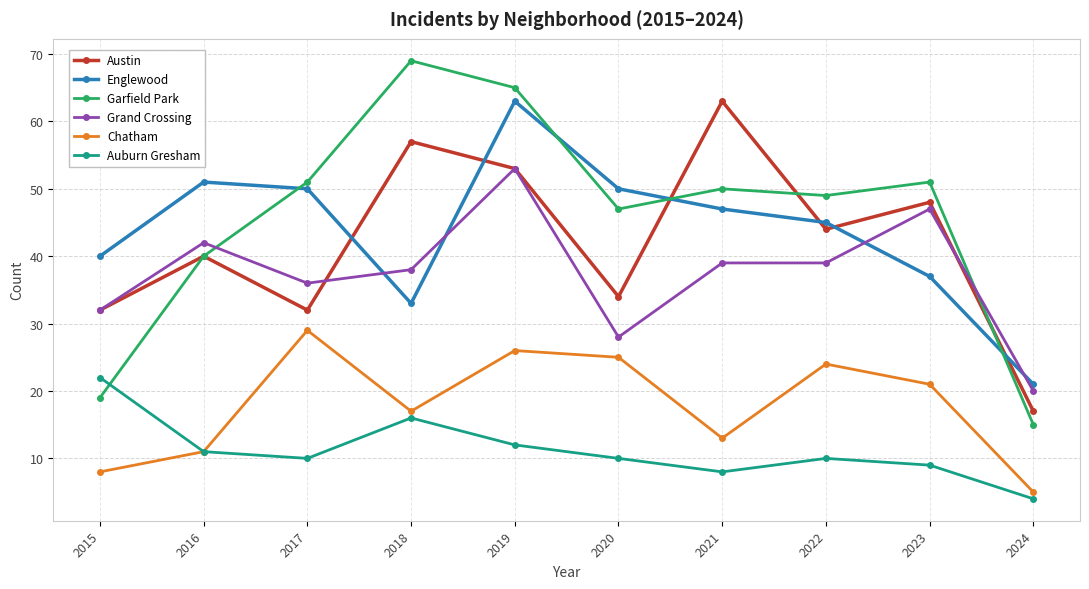

True or false: Austin and Auburn Gresham cross at least once.

False